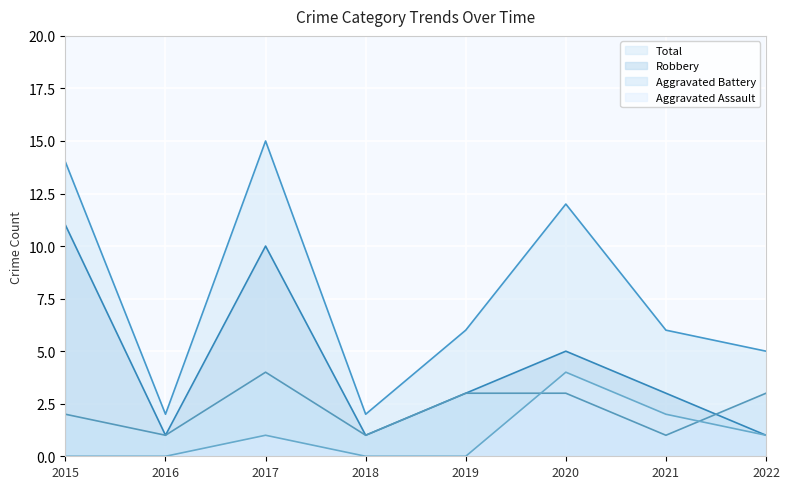

At which category is the sum across all series the highest?

2017